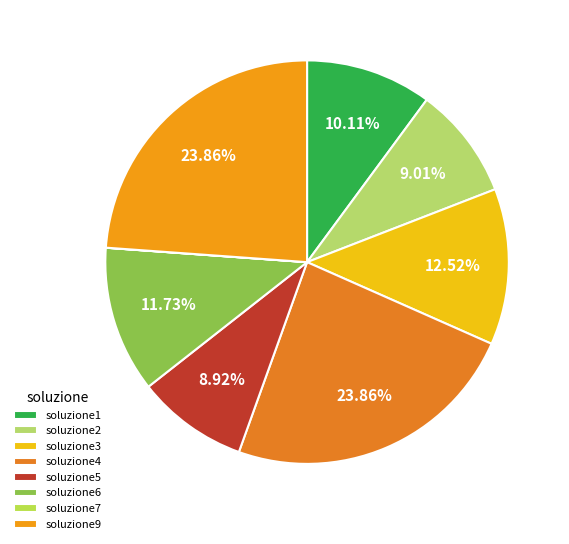

Is there any slice that represents more than half of the pie?

No